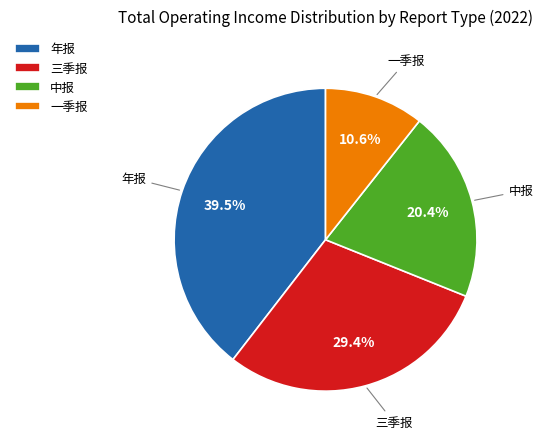

How many slices are in this pie chart?

4